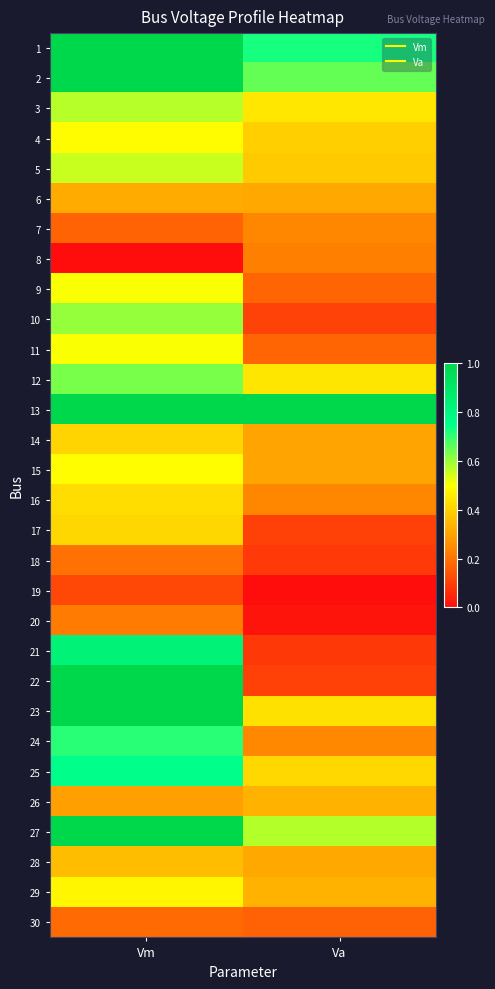

At how many categories does at least one series exceed 0?

2